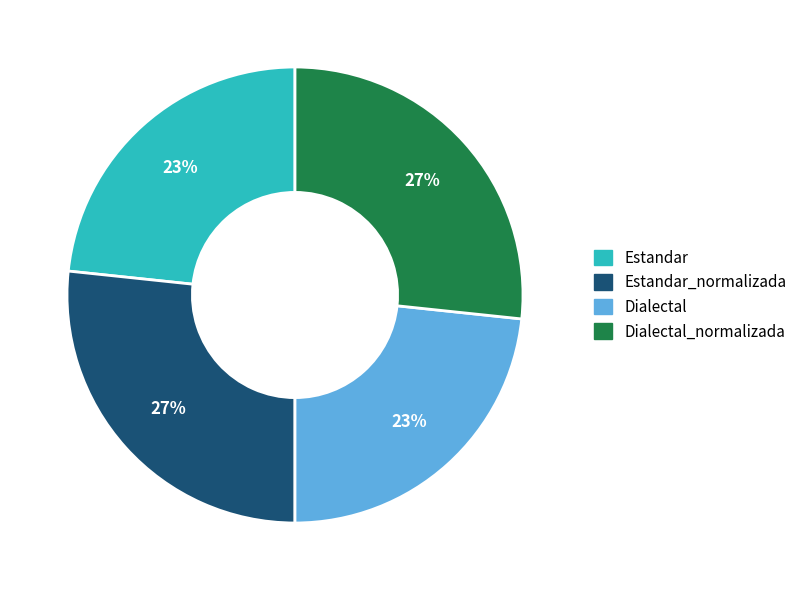

How many slices are in this pie chart?

4